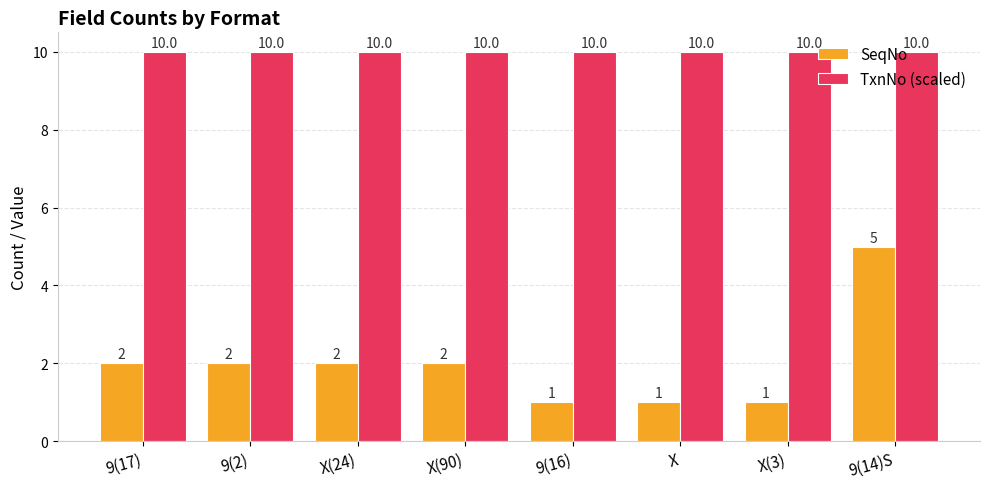

The value of SeqNo at X(24) is 2. True or false?

True